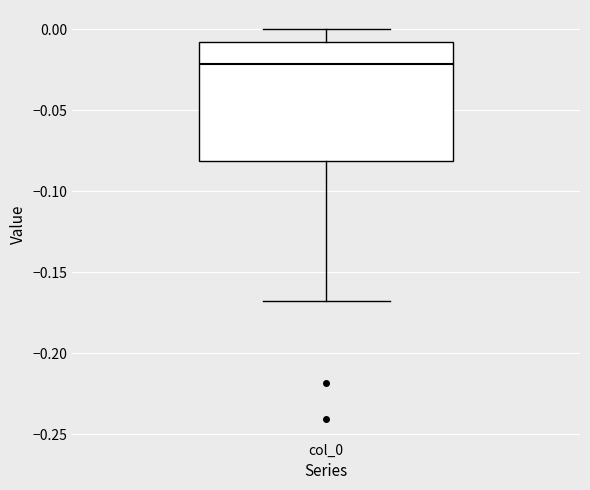

Transcribe this box plot: give where the median line is, the range the box spans, and where the two whiskers end, as read against the y-axis. The values are not printed on the chart, so give them approximately, as read against the axis.

median -0.020, box -0.080 to -0.010, whiskers -0.165 to 0.000